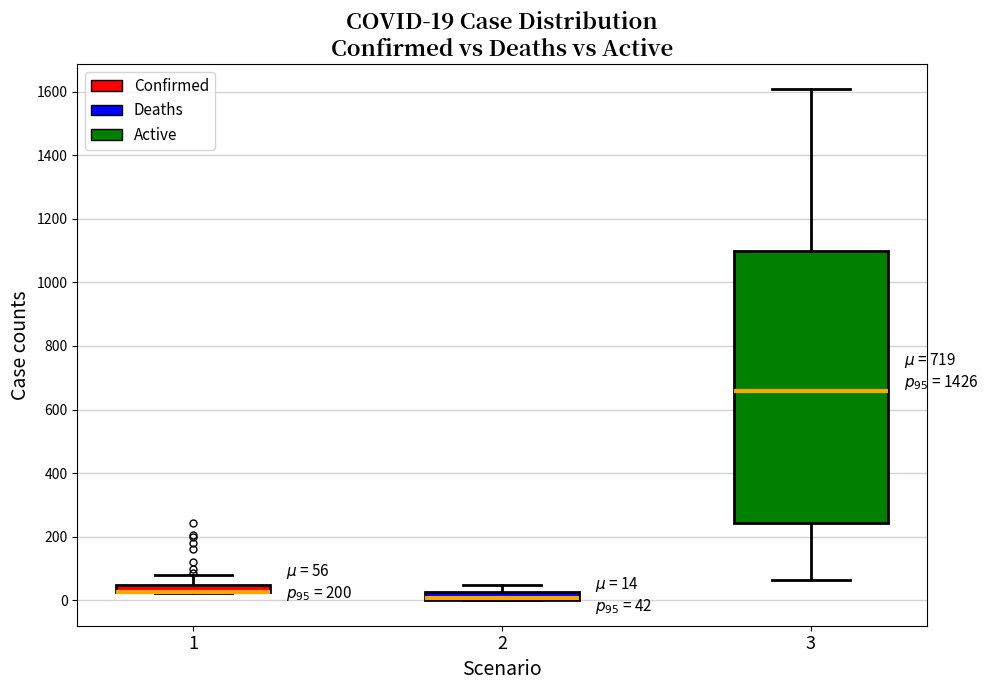

Comparing the boxes themselves (not the whiskers), which one is the tallest?

3